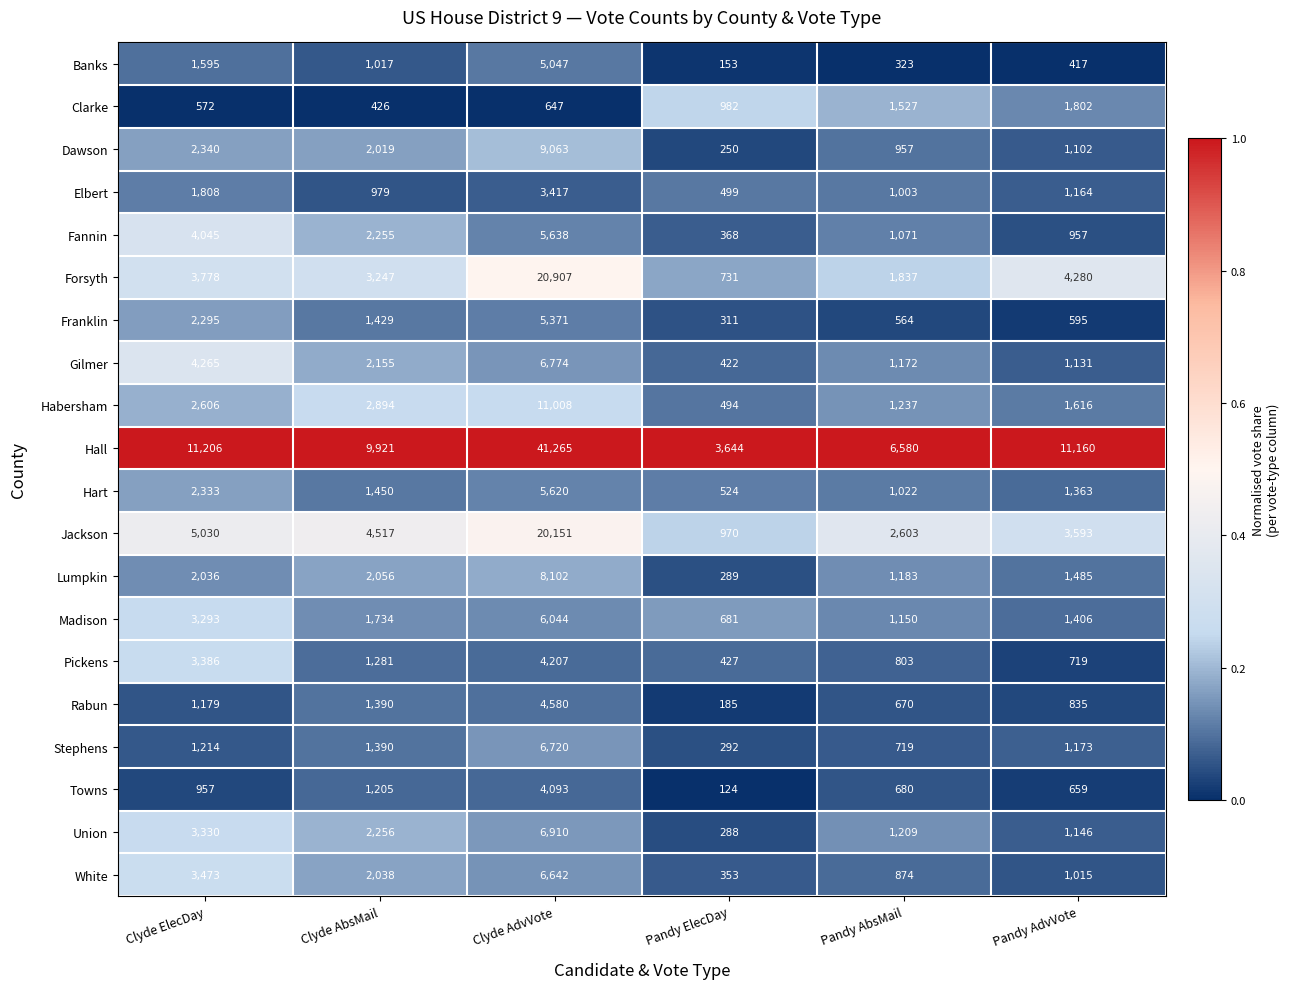

Which series has the widest spread of values?

Hall